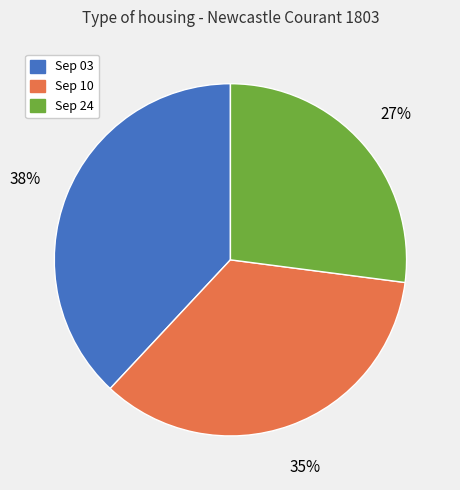

To the nearest percent, what portion does Sep 10 represent?

35%